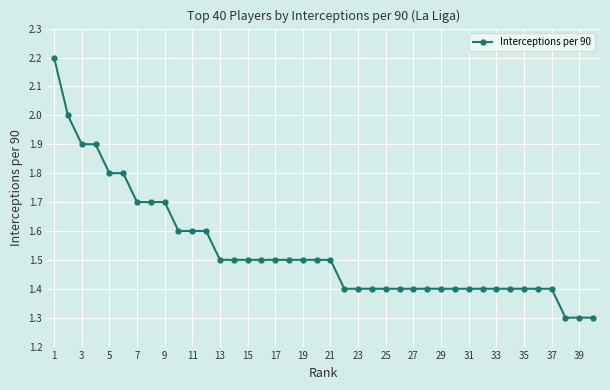

What is the difference between the second highest and minimum values?

0.7